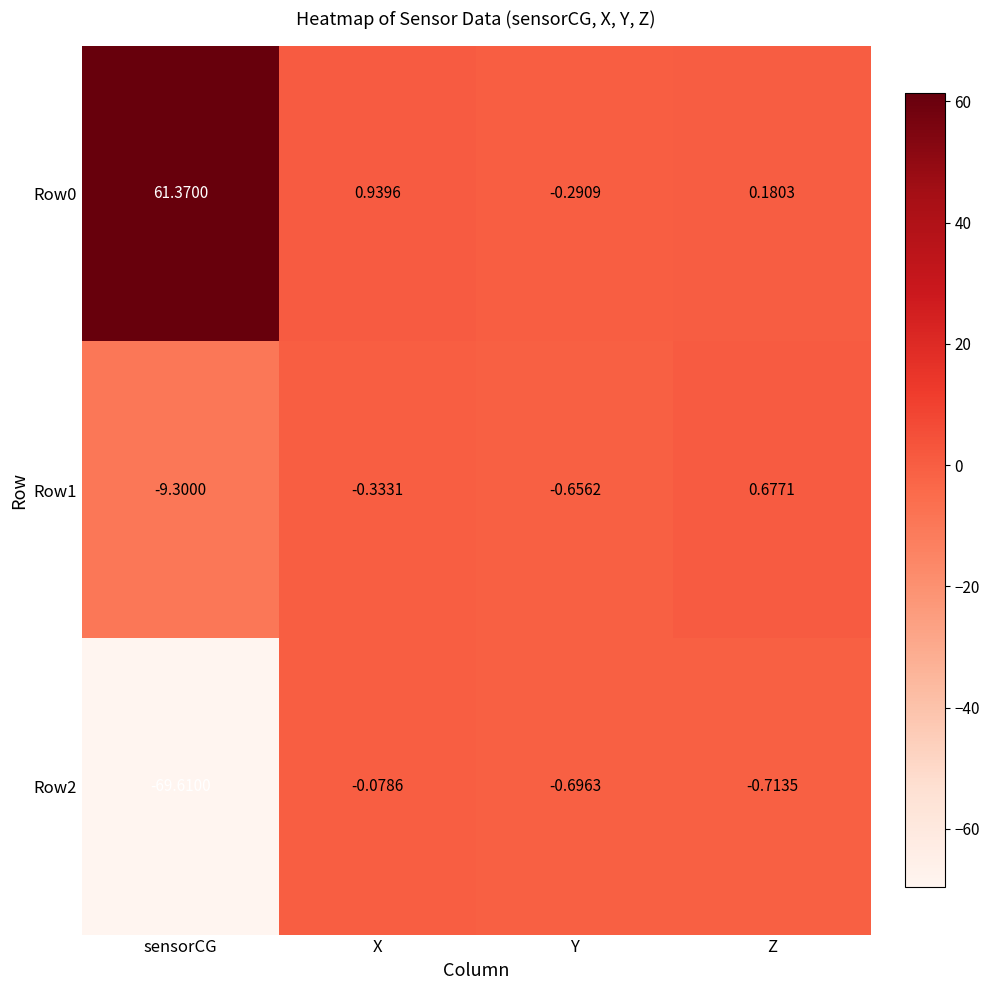

Rank the series at Y from lowest to highest value.

Row2, Row1, Row0